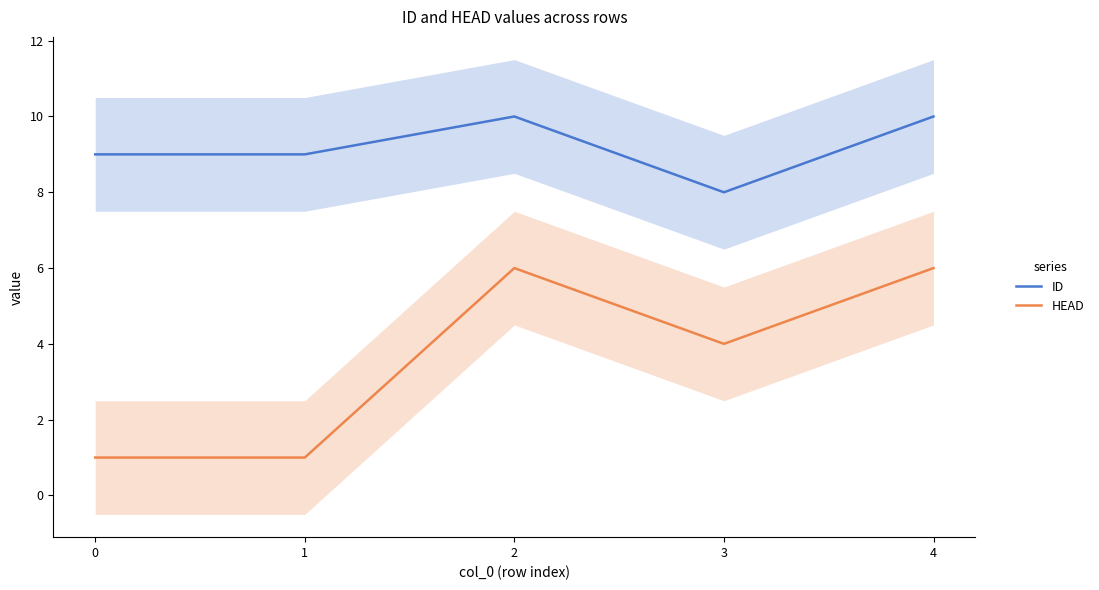

What are all the series names shown in the legend?

ID, HEAD